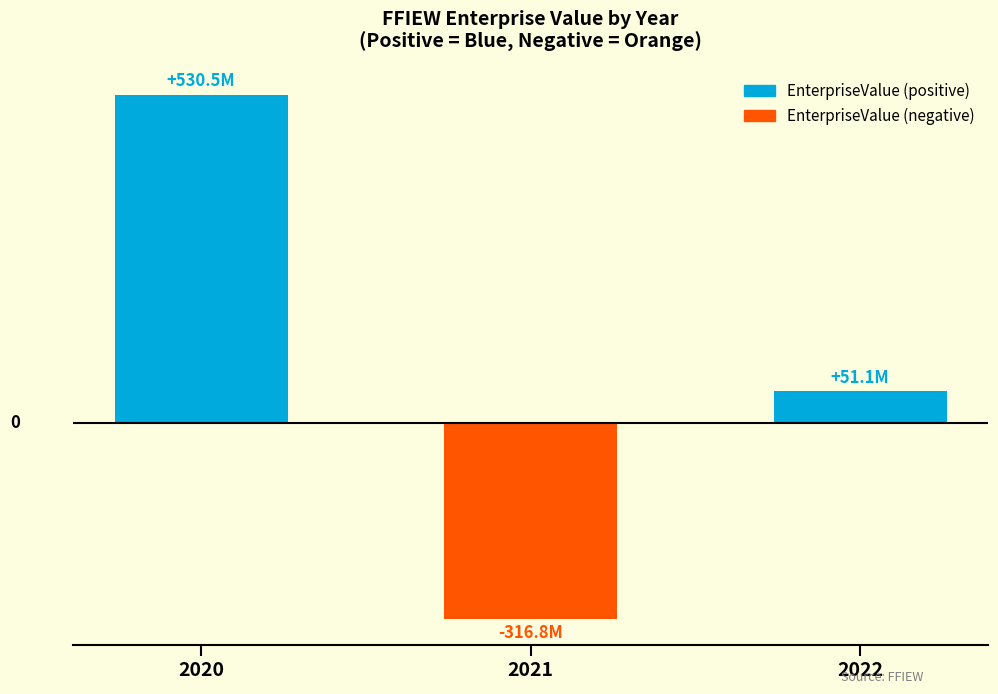

Is the value of EnterpriseValue (positive) at 2020 greater than the value of EnterpriseValue (negative) at 2020?

Yes